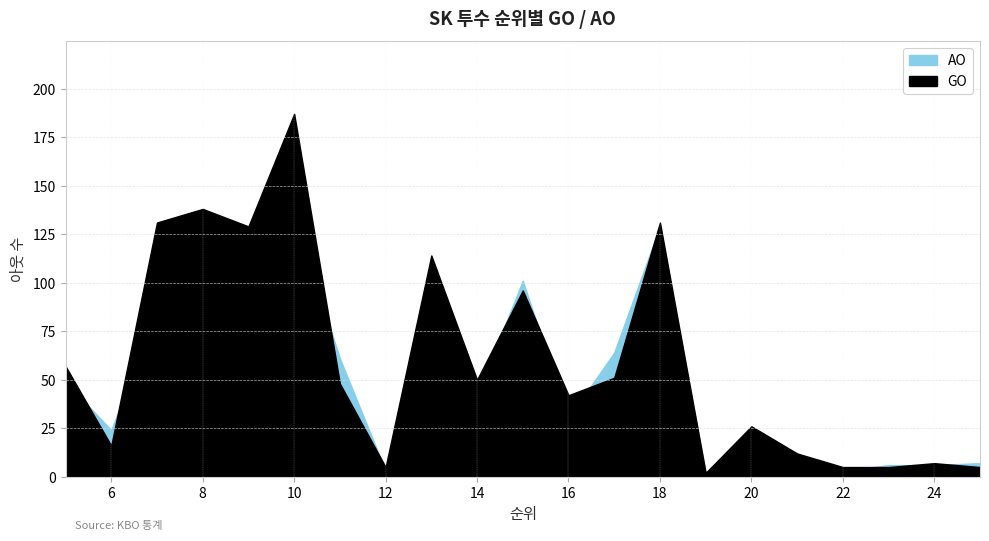

Where do GO and AO first cross each other?

5 and 6